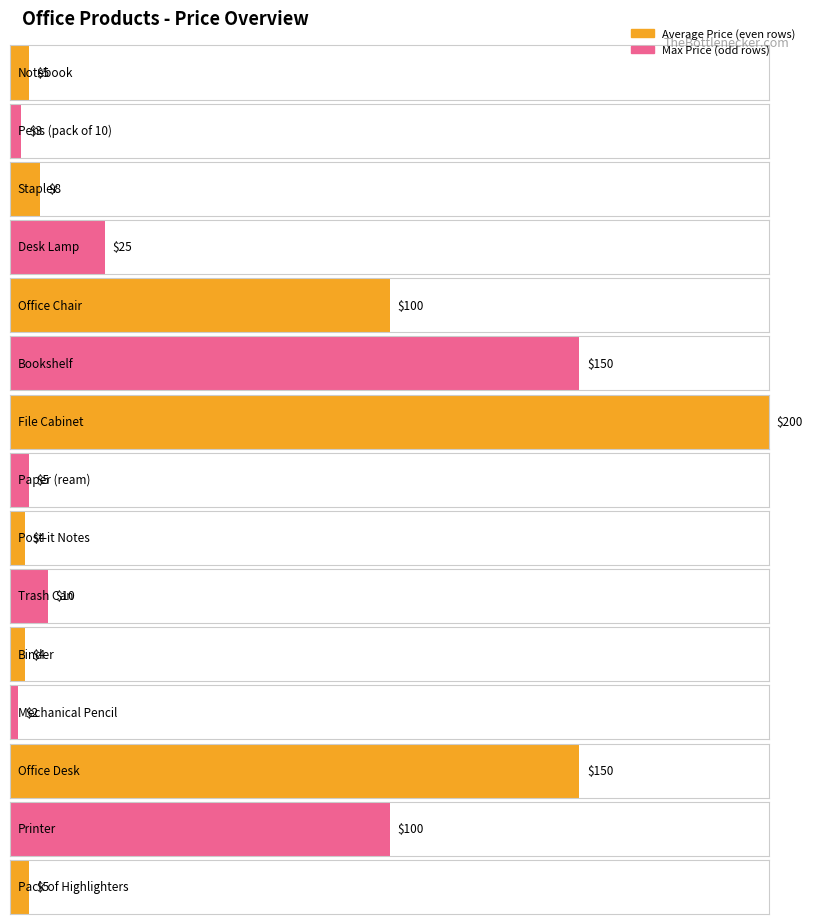

What is the minimum value shown in the chart?

2